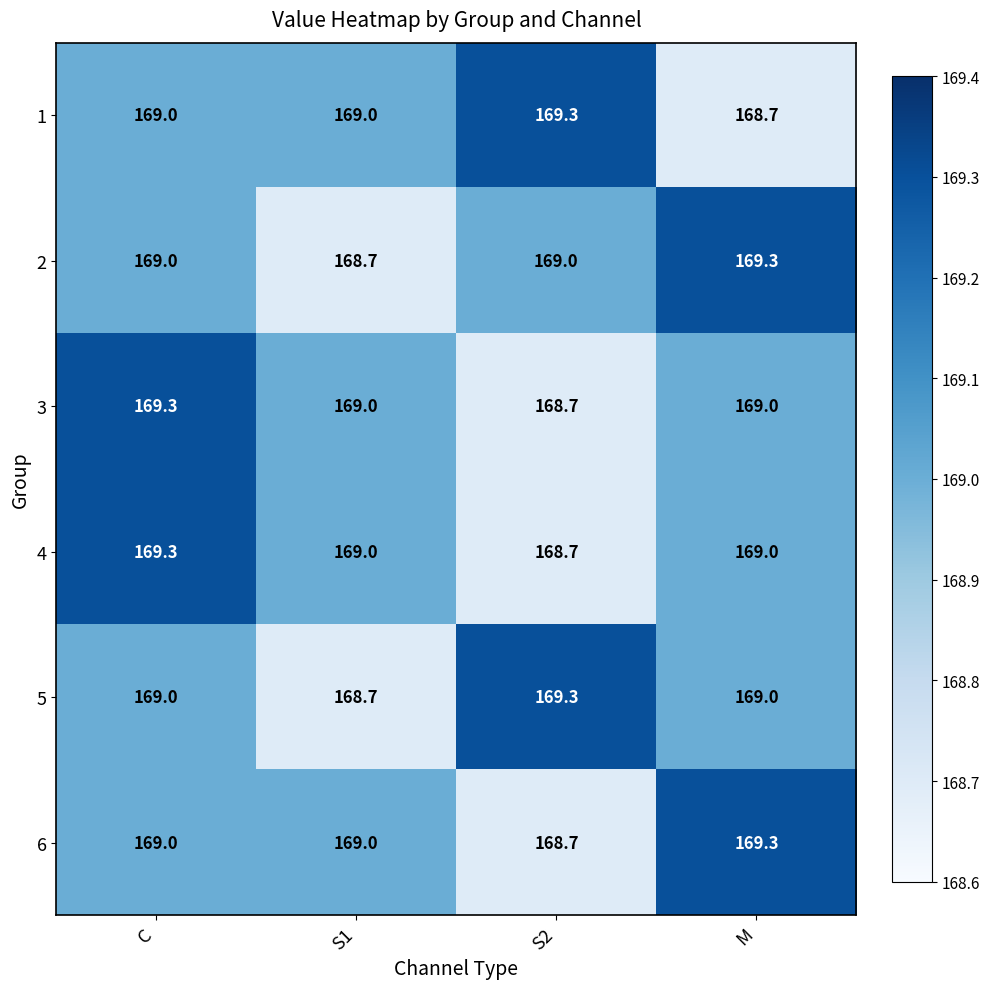

At which category is the sum across all series the highest?

C